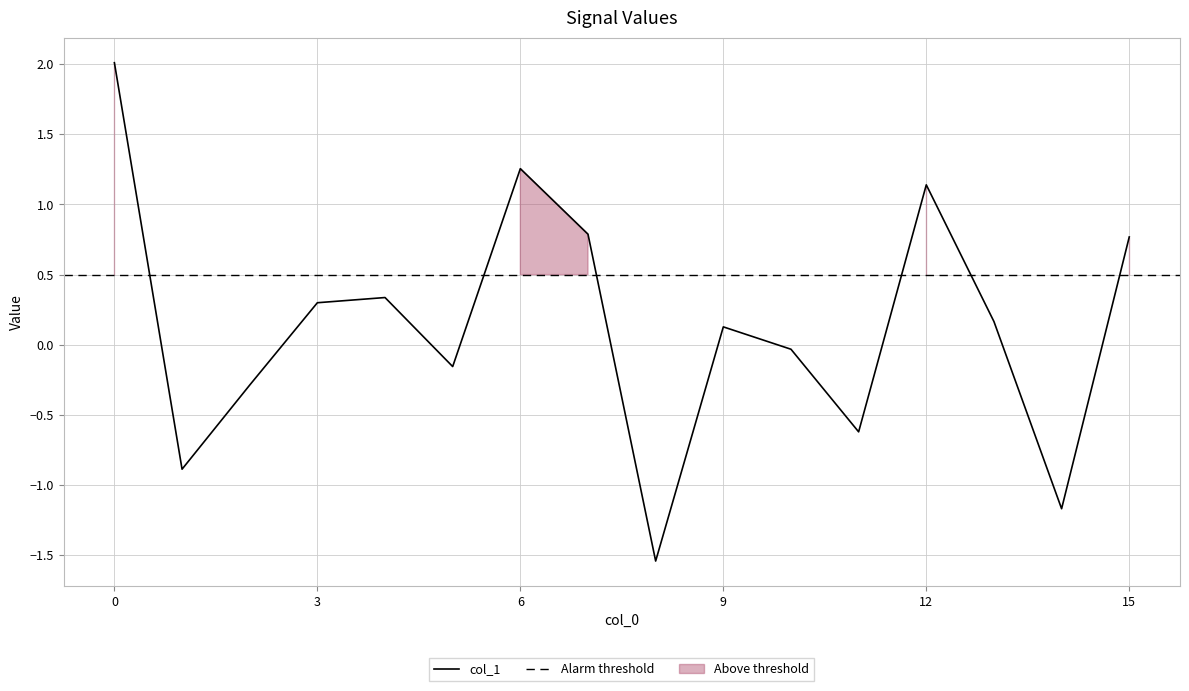

What is the value of the 10th point from the left?

0.1